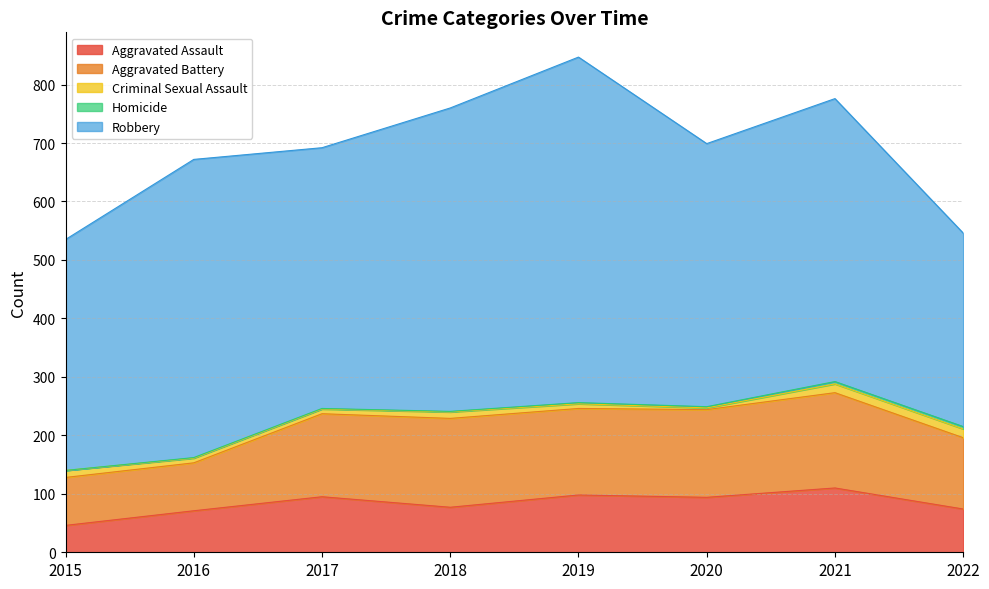

What is the value of the Homicide point at the 5th from the left?

2